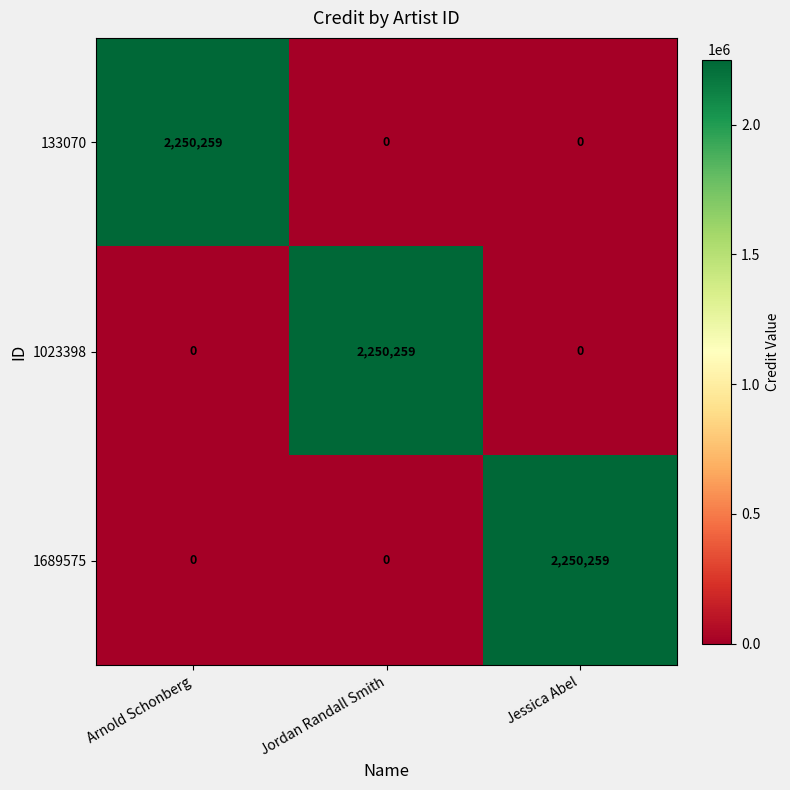

Count the 1023398 values in the range 0 to 2250259.

3